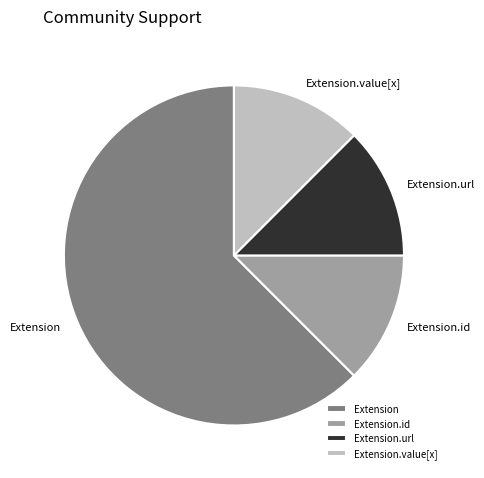

Approximately how many times larger is the value at Extension.id compared to Extension.url?

1.0